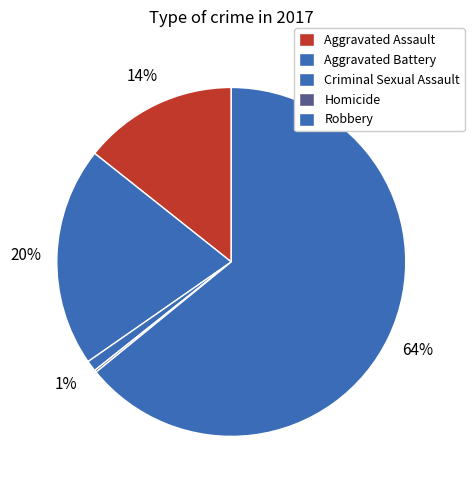

Which slice represents more than half of the pie?

Robbery